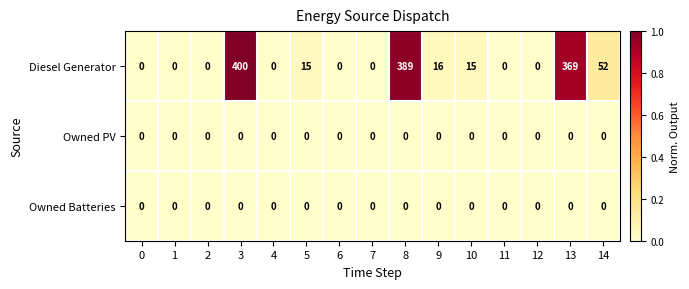

How many data points does each series have?

15